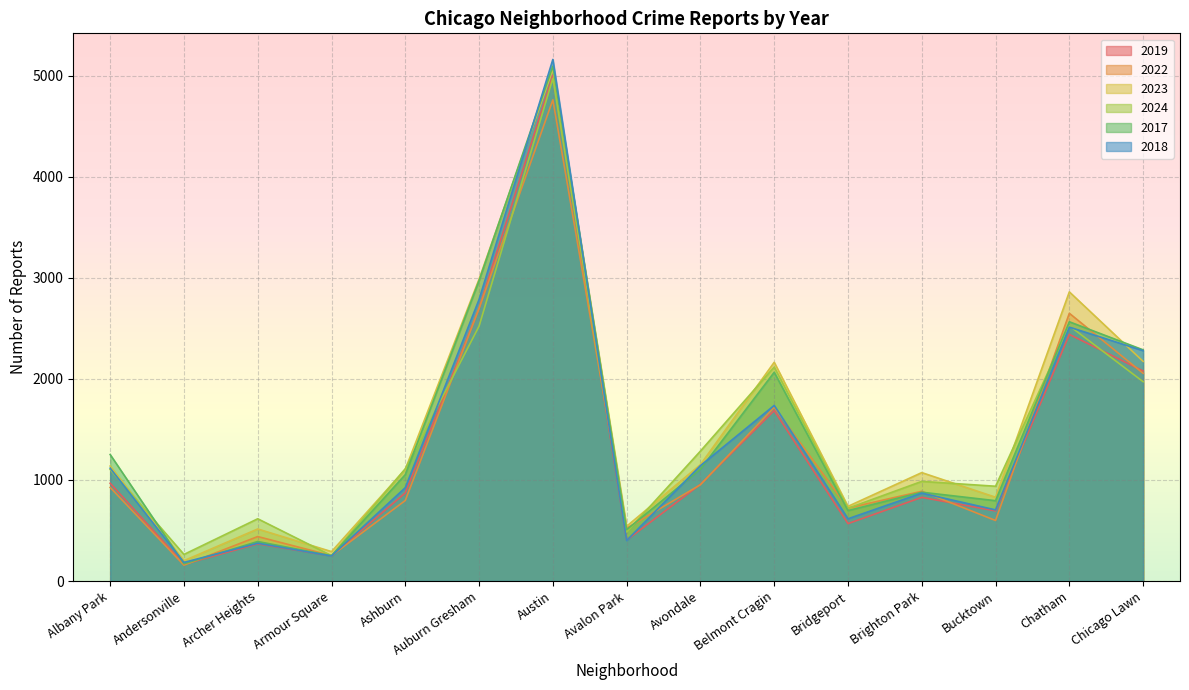

The 2024 series shows 720 at Bridgeport. True or false?

True